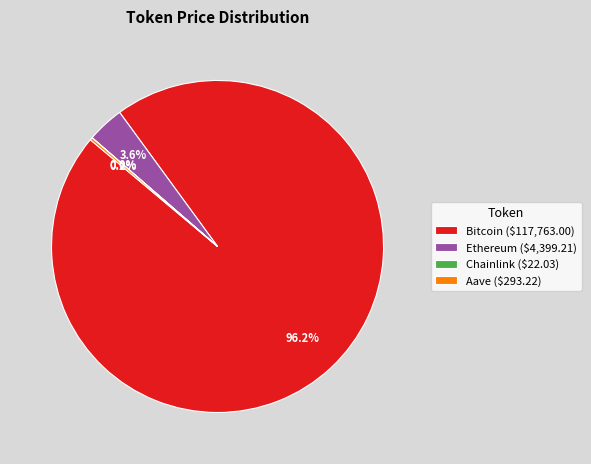

To the nearest percent, what is the average slice percentage?

25%